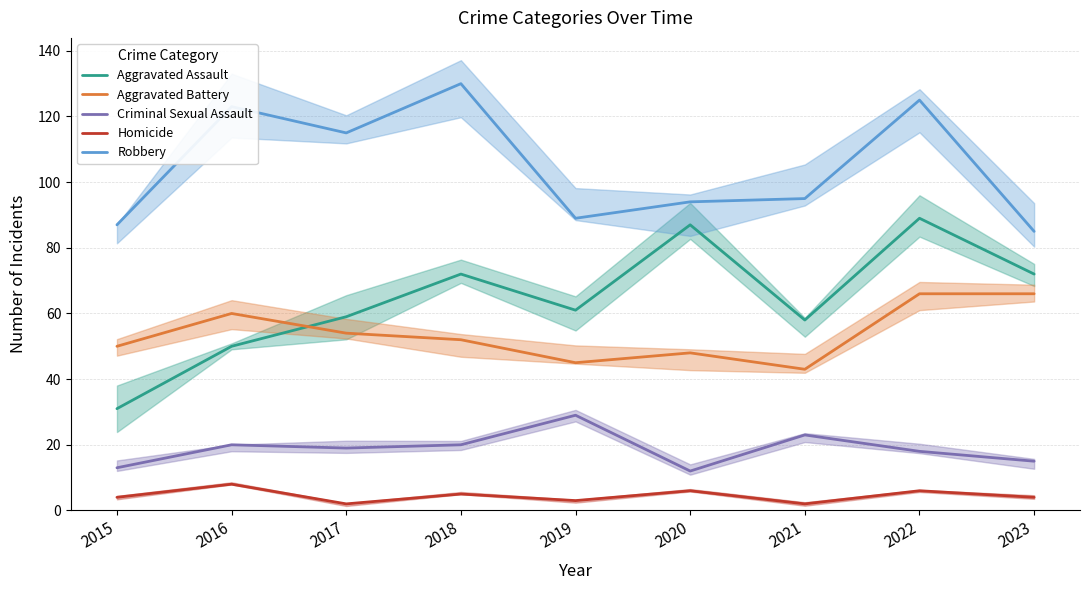

How many interior local valleys does the Homicide series have?

3